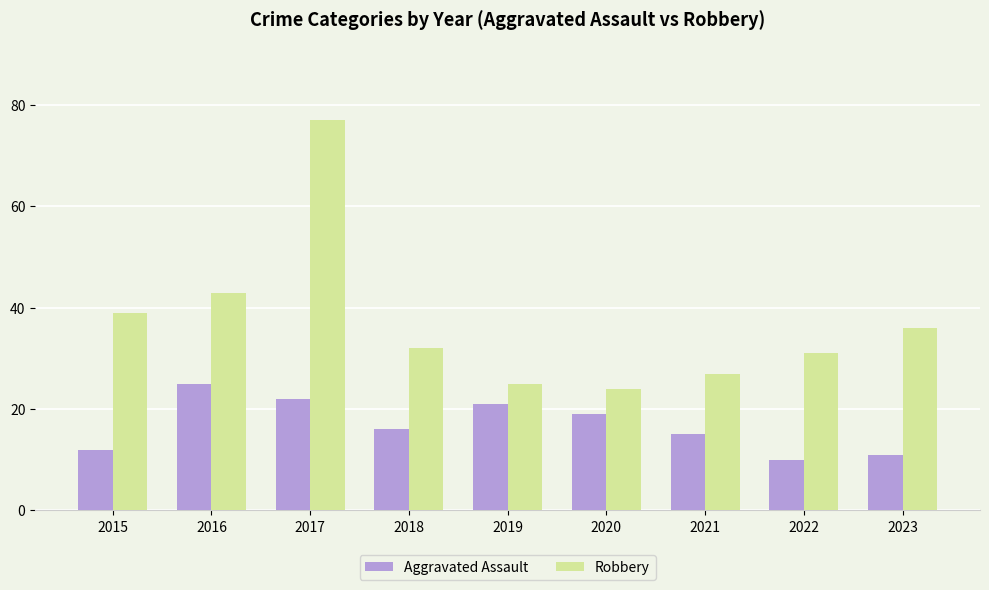

True or false: Aggravated Assault has a value of 12 at 2015.

True